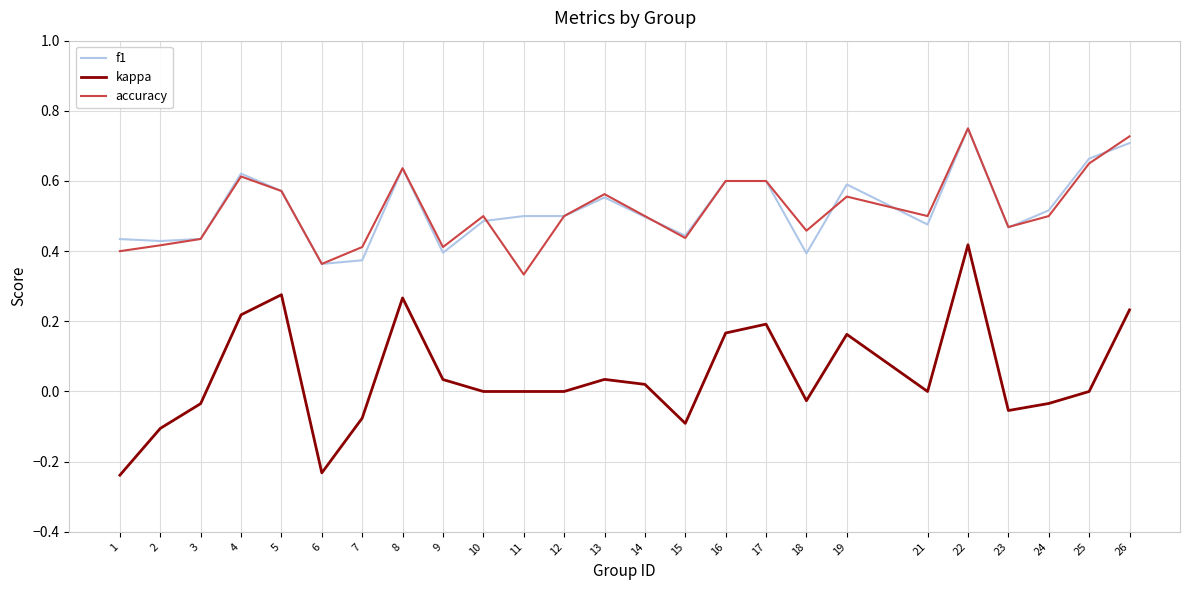

The f1 series shows 0.3 at 12. True or false?

False